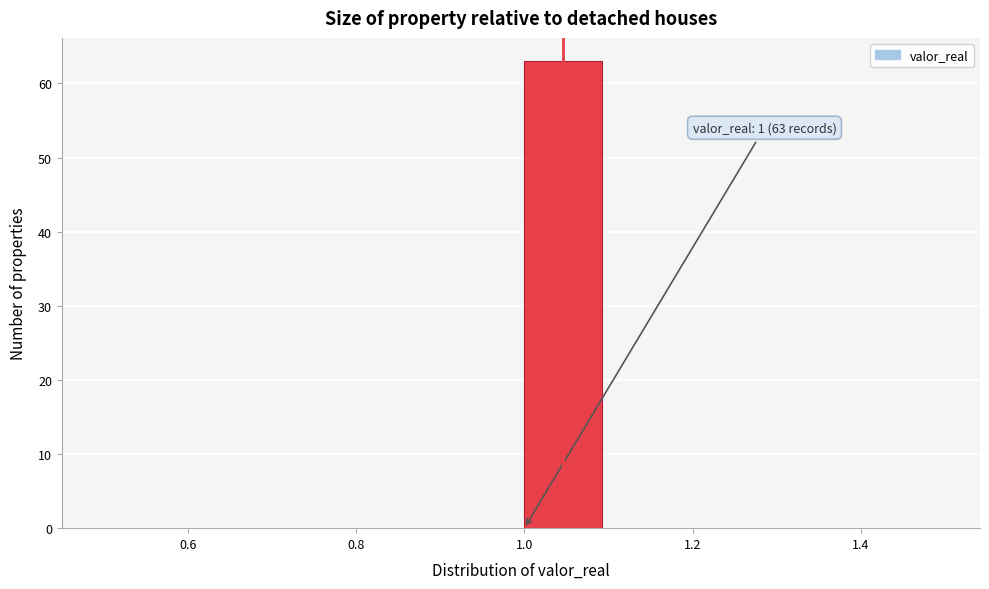

Over which range of the x-axis is the bar tallest?

1.0 to 1.1